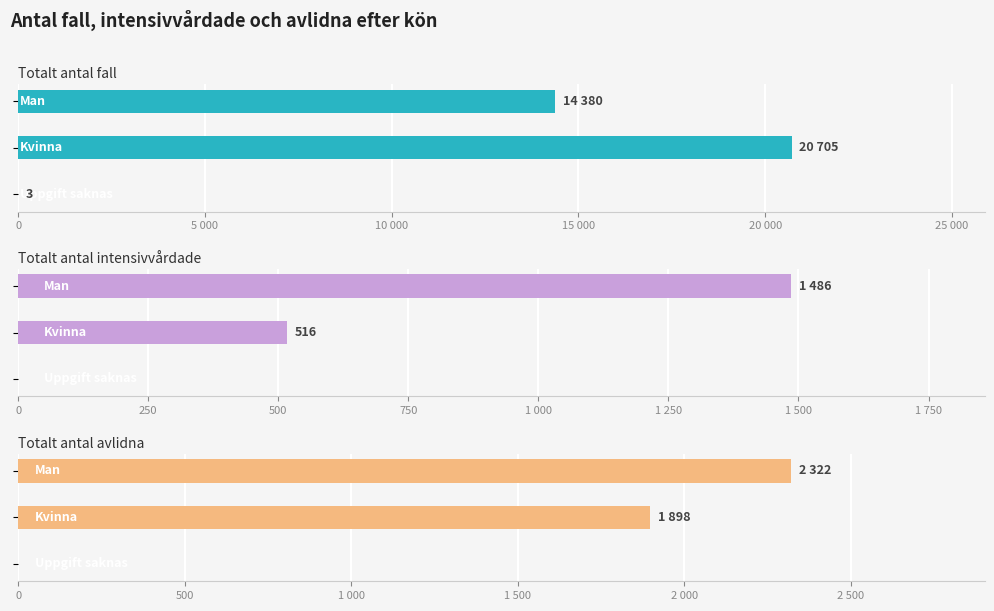

Rank the series at 10 000 from lowest to highest value.

Totalt antal intensivvårdade, Totalt antal avlidna, Totalt antal fall